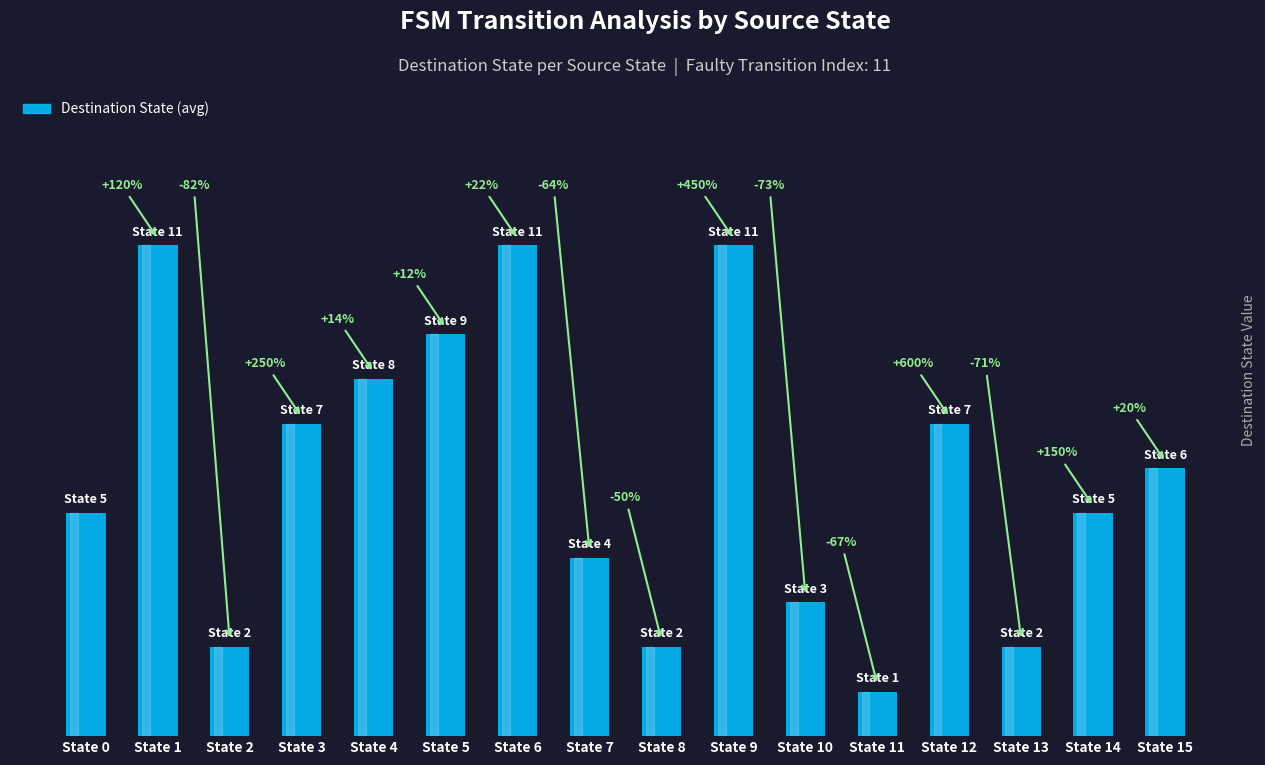

The chart shows a value of 11 at State 9. True or false?

True